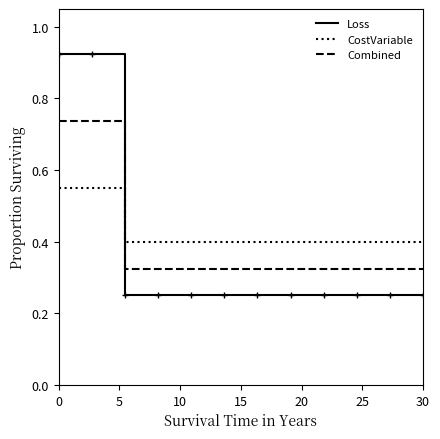

True or false: Loss and CostVariable intersect in this chart.

True